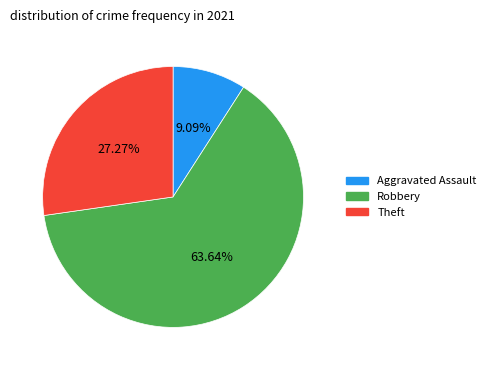

Is there a majority slice in this chart?

Yes